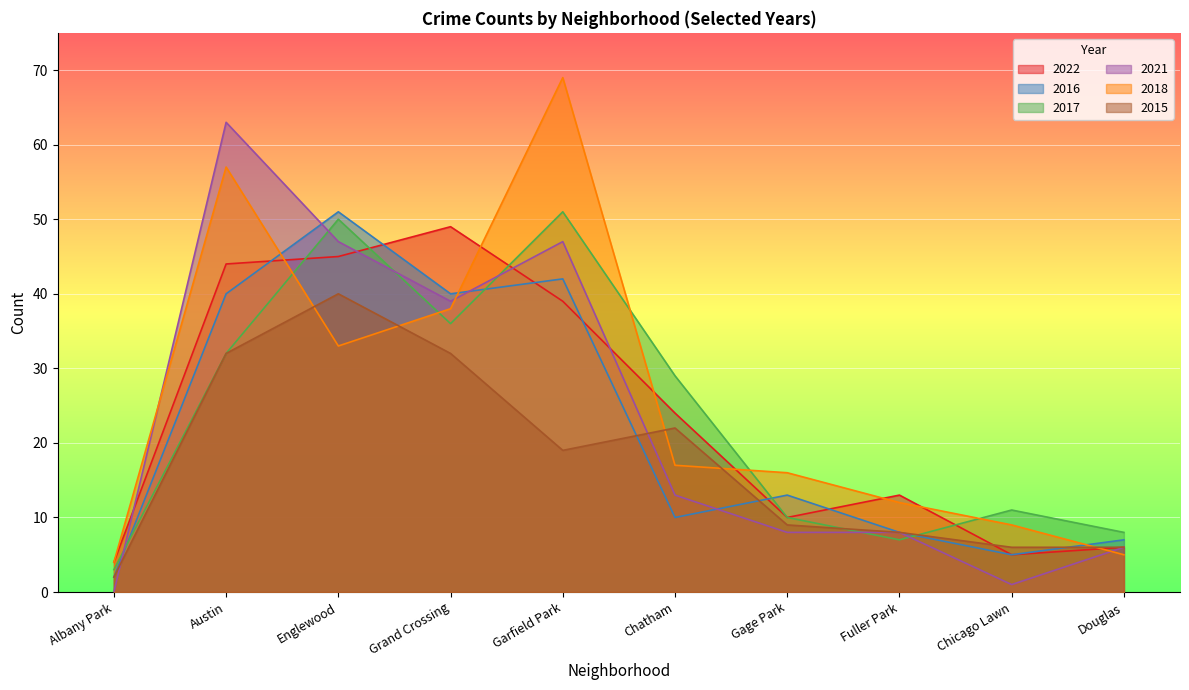

What is the sum of the 2015 values at Chatham and Gage Park?

31